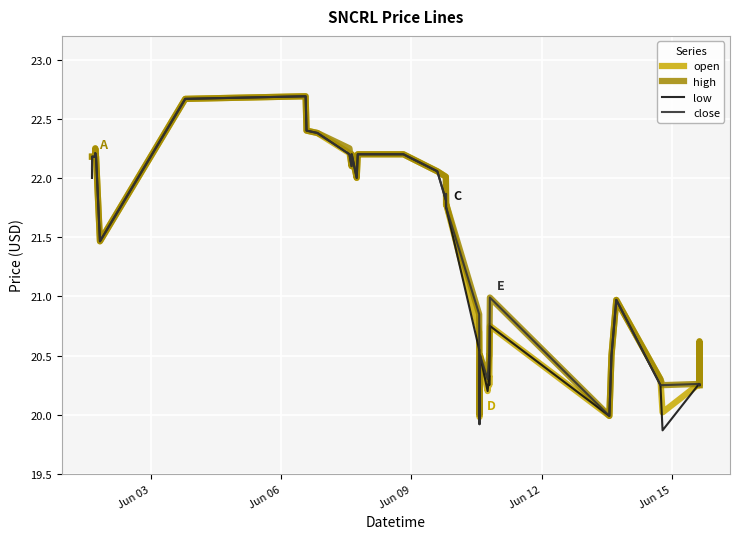

What is the minimum value shown in the chart?

19.9